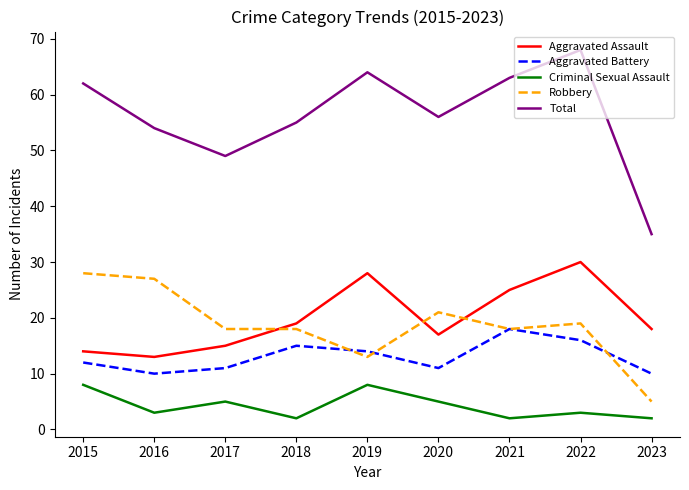

Reading left to right, extract all data points from this chart.

Aggravated Assault: 14	13	15	19	28	17	25	30	18
Aggravated Battery: 12	10	11	15	14	11	18	16	10
Criminal Sexual Assault: 8	3	5	2	8	5	2	3	2
Robbery: 28	27	18	18	13	21	18	19	5
Total: 62	54	49	55	64	56	63	68	35